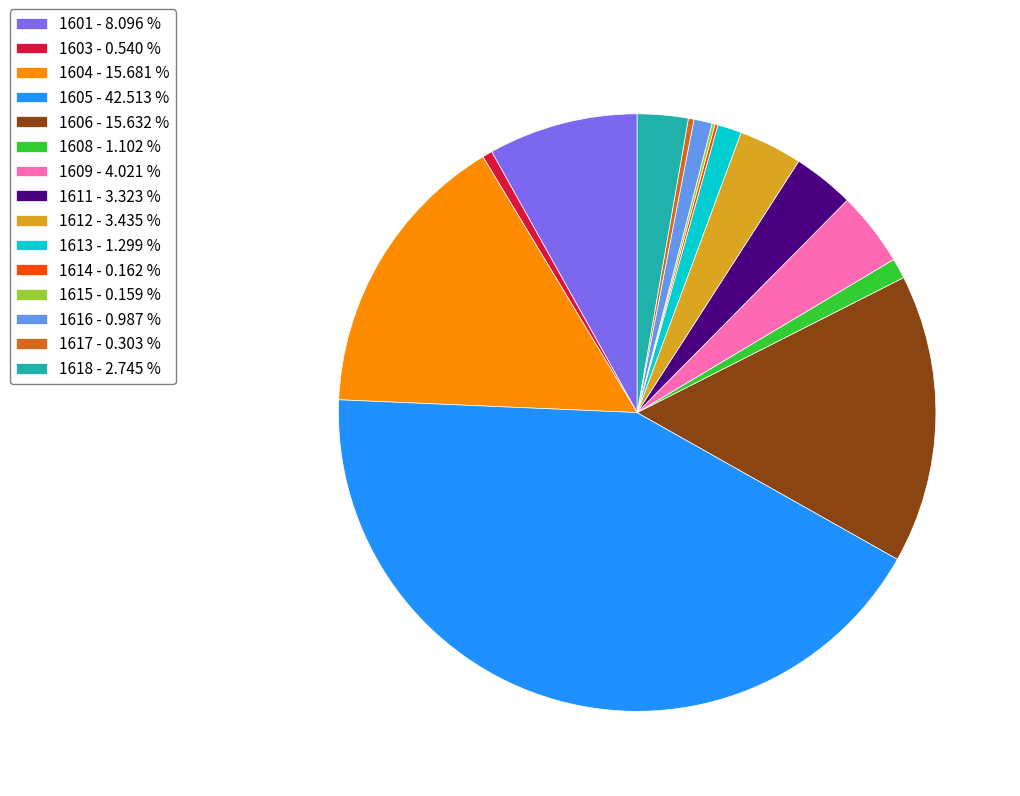

Does 1609 account for over 50% of the chart?

No